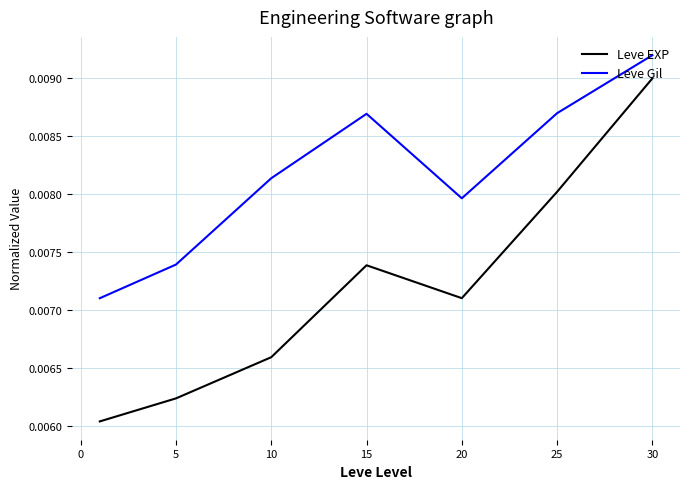

Which series has the largest total across all categories?

Leve Gil